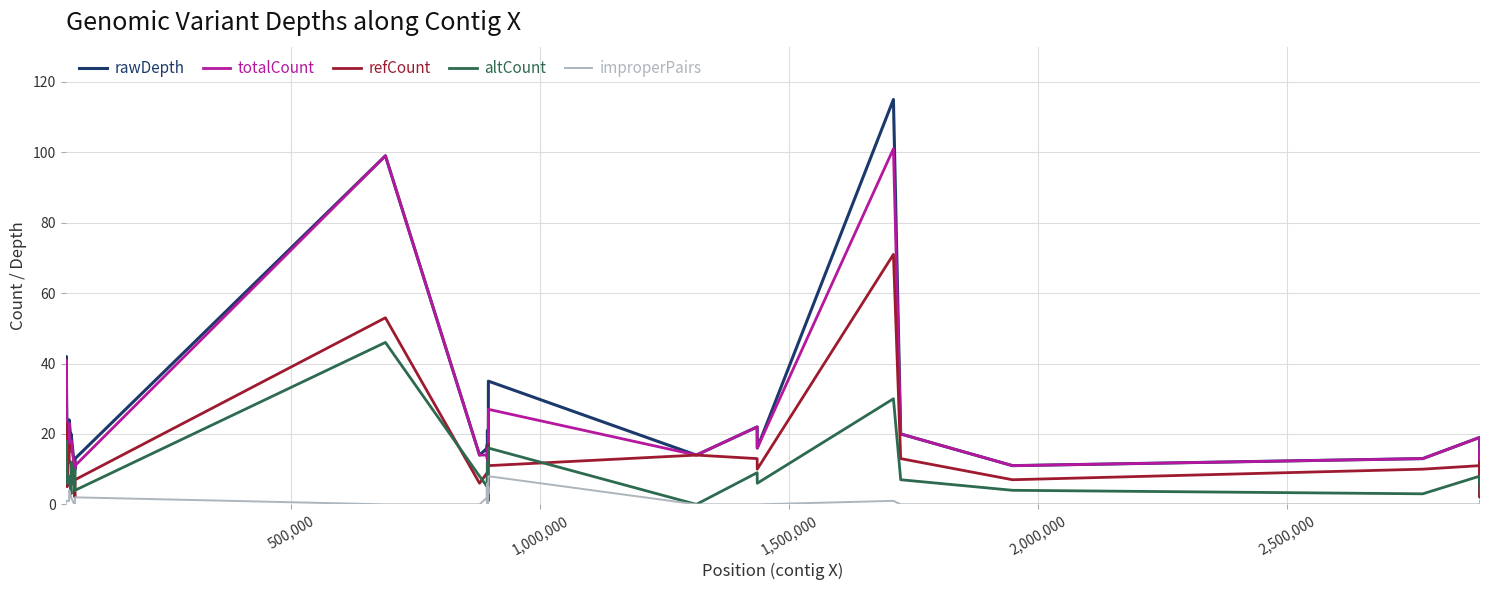

Which series has the widest spread of values?

rawDepth